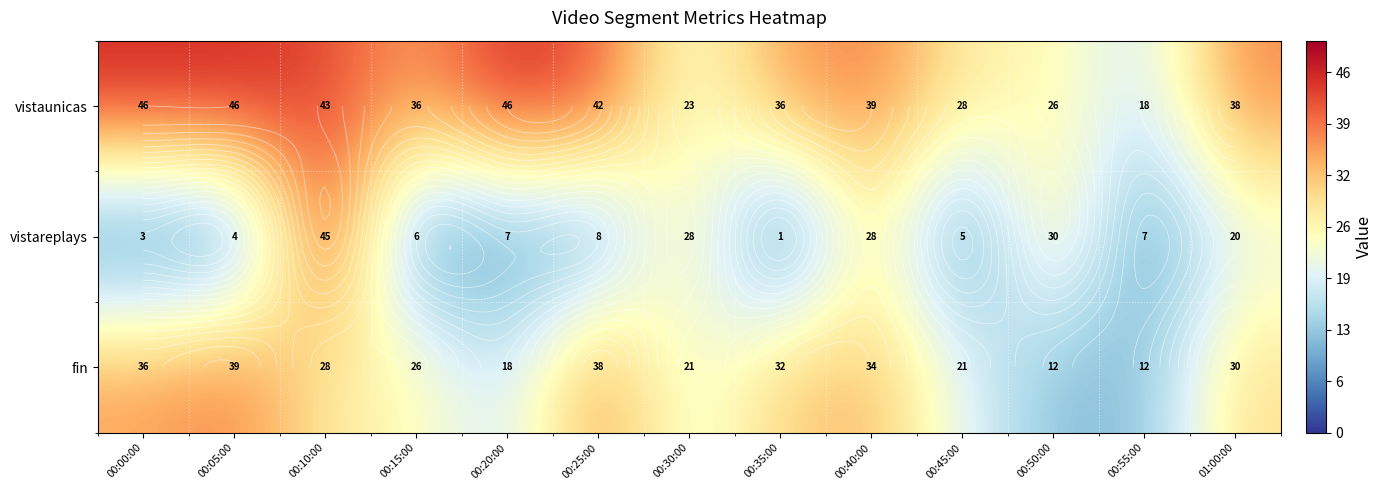

At how many categories does at least one series exceed 25?

12